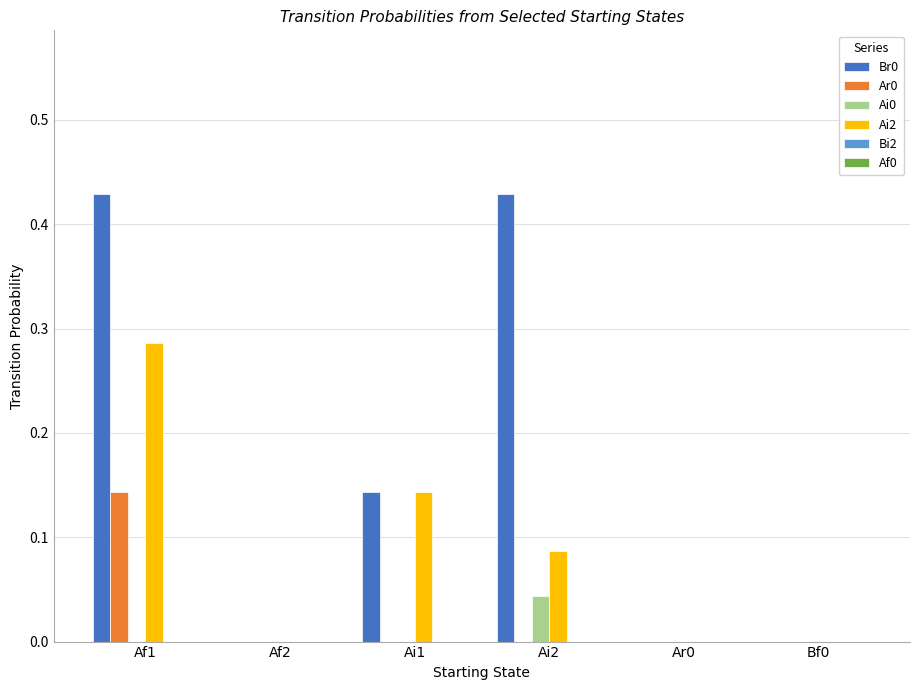

Is the value of Ai0 at Bf0 greater than the value of Ai2 at Af1?

No